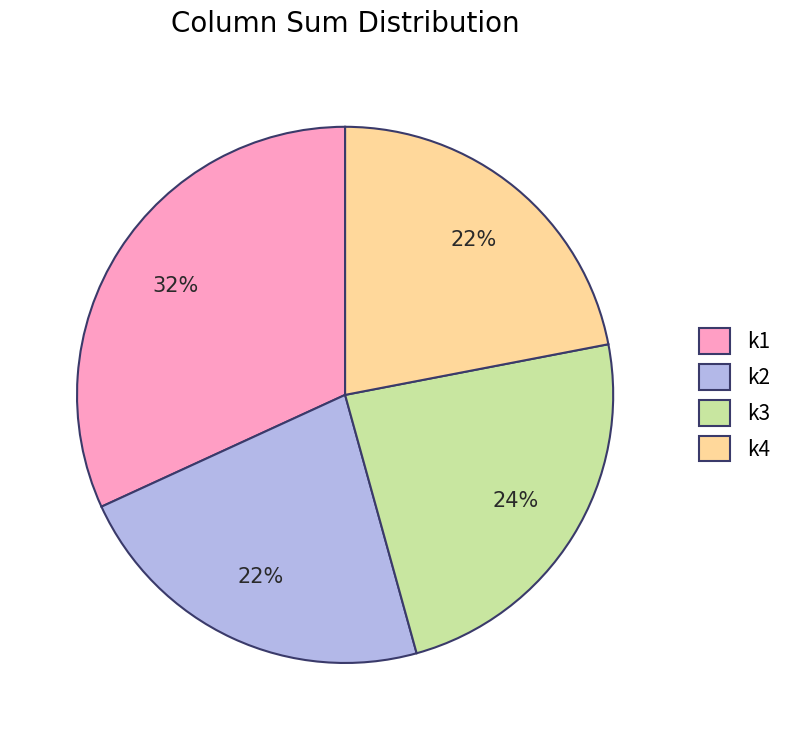

Is it true that k2 is 1% of the pie?

False